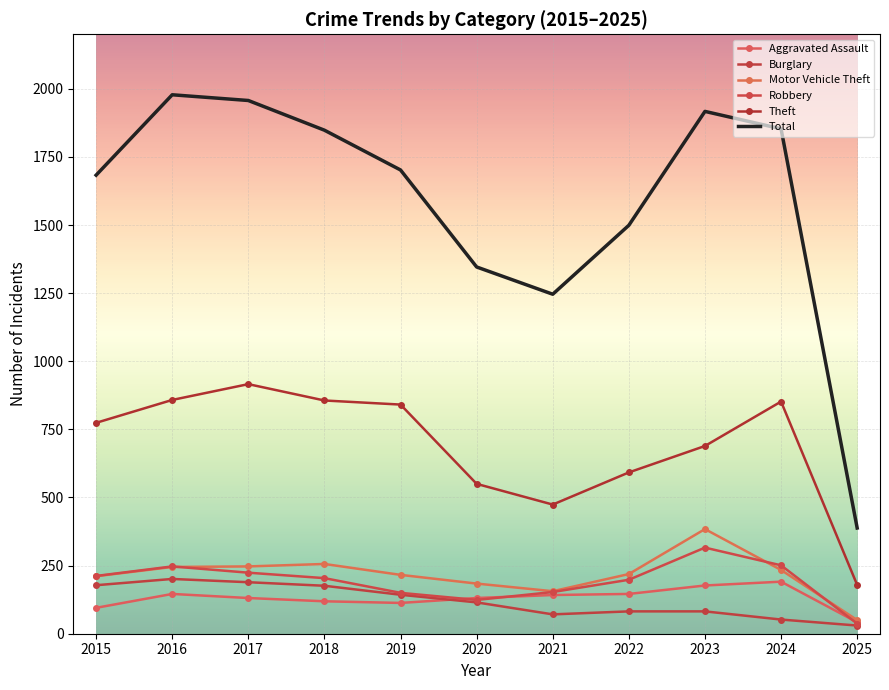

Which series changed the most between 2022 and 2024?

Total